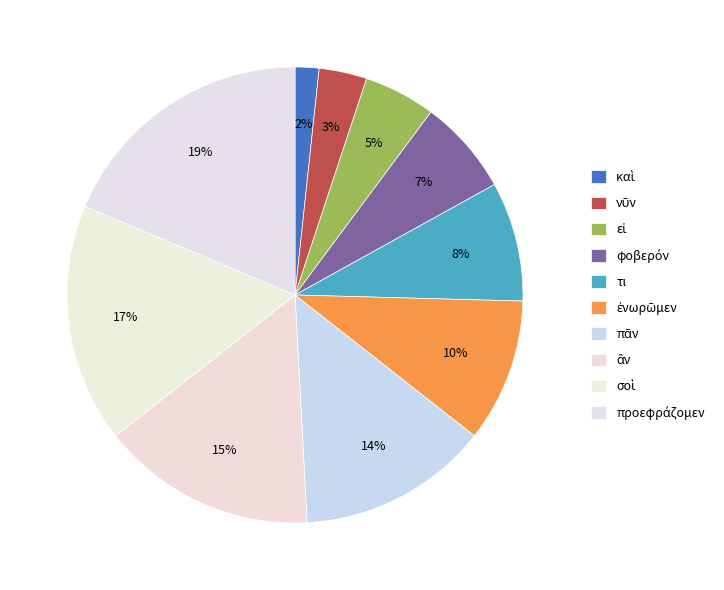

Which category has the smallest portion of the pie?

καὶ